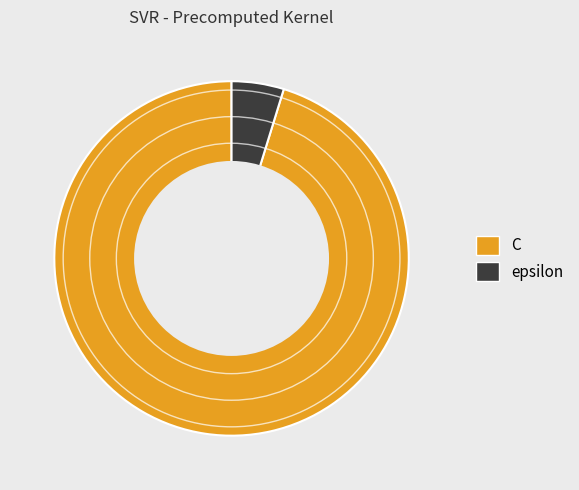

How many slices are in this pie chart?

2